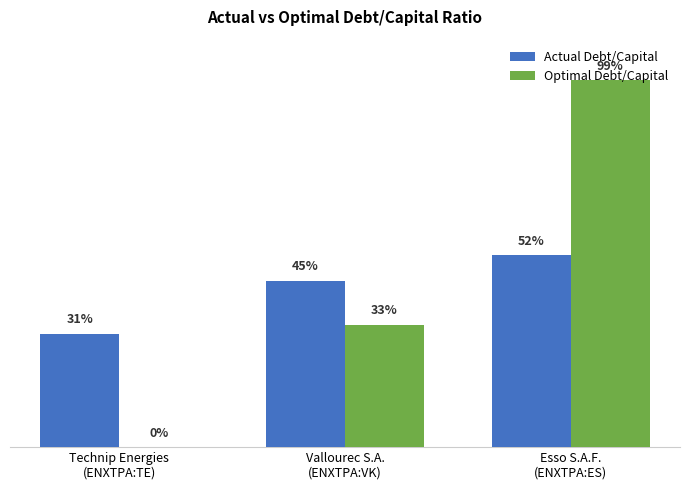

Rank the categories by Optimal Debt/Capital value from highest to lowest.

Esso S.A.F.
(ENXTPA:ES), Vallourec S.A.
(ENXTPA:VK), Technip Energies
(ENXTPA:TE)